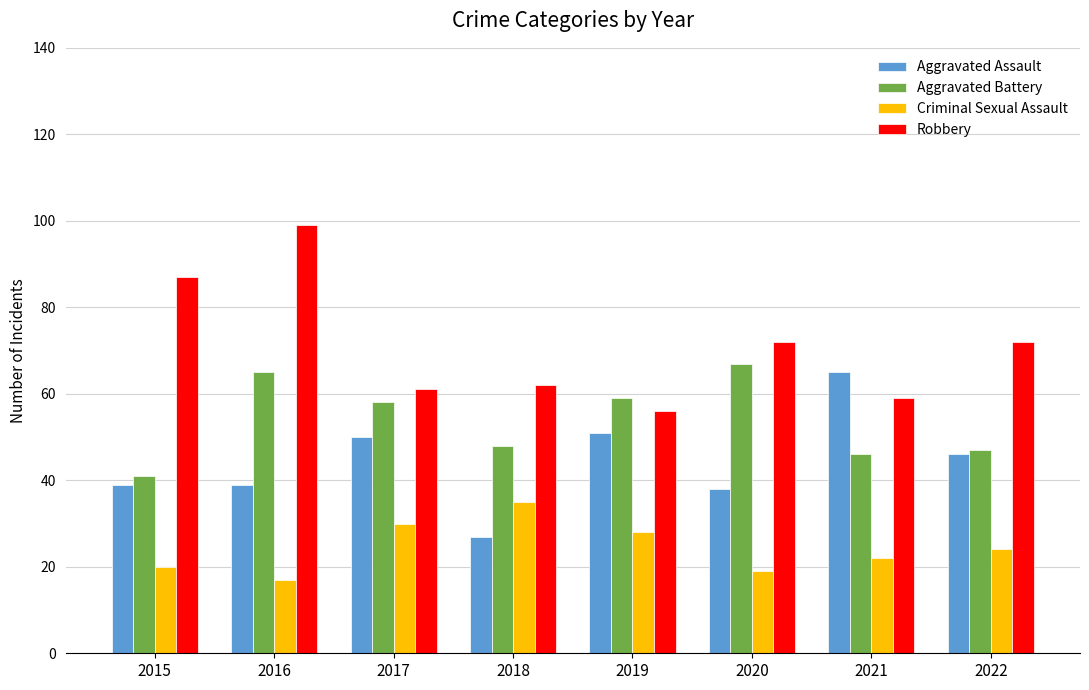

How many groups of bars are there?

8